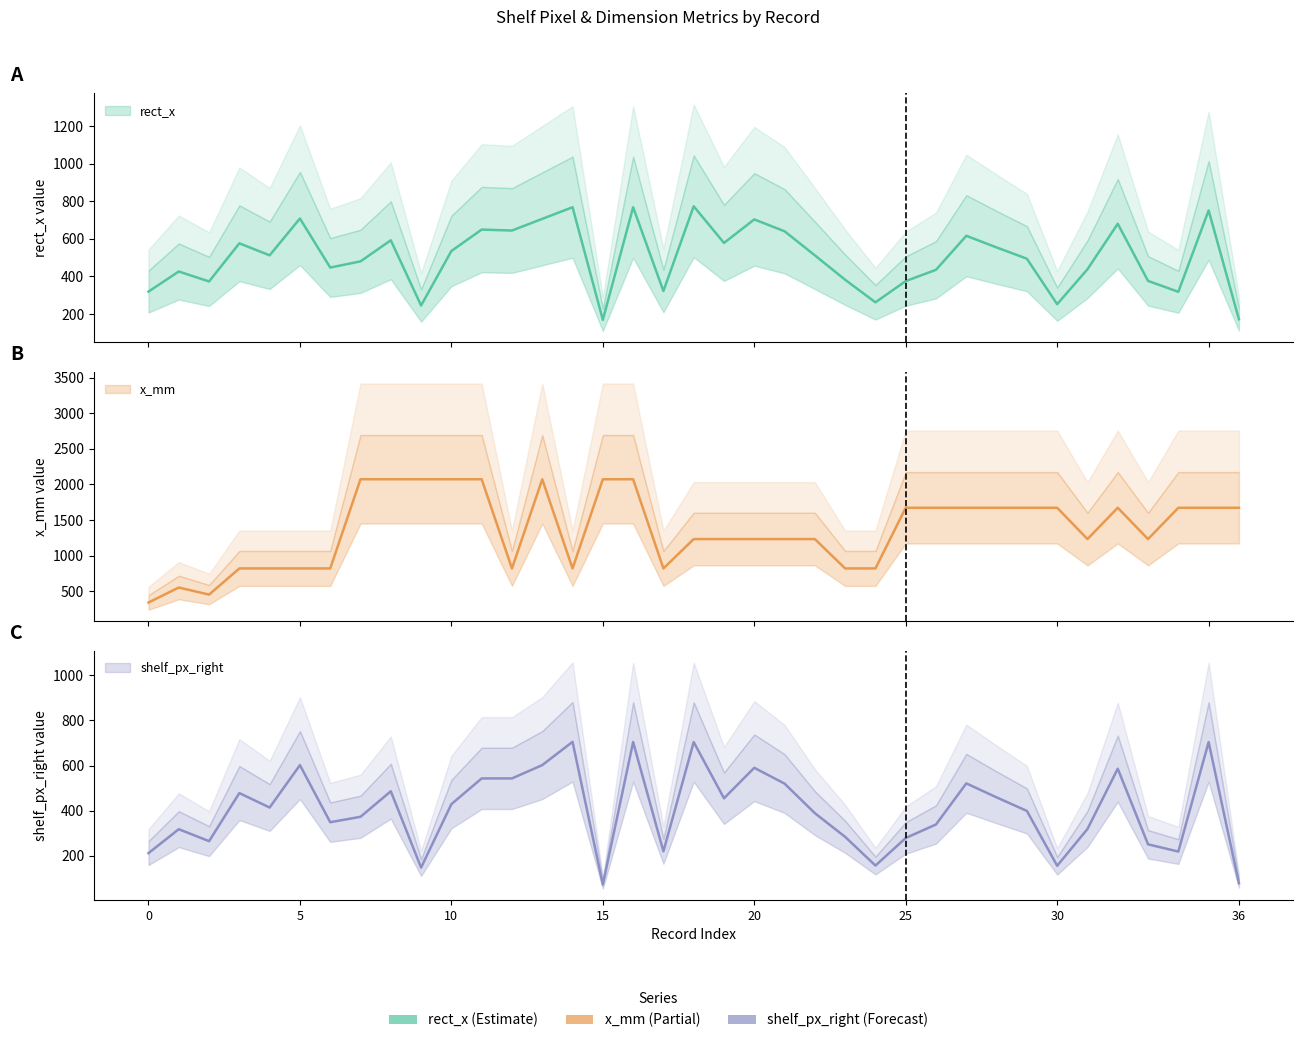

What is the approximate value of rect_x at 31, to the nearest 100?

400